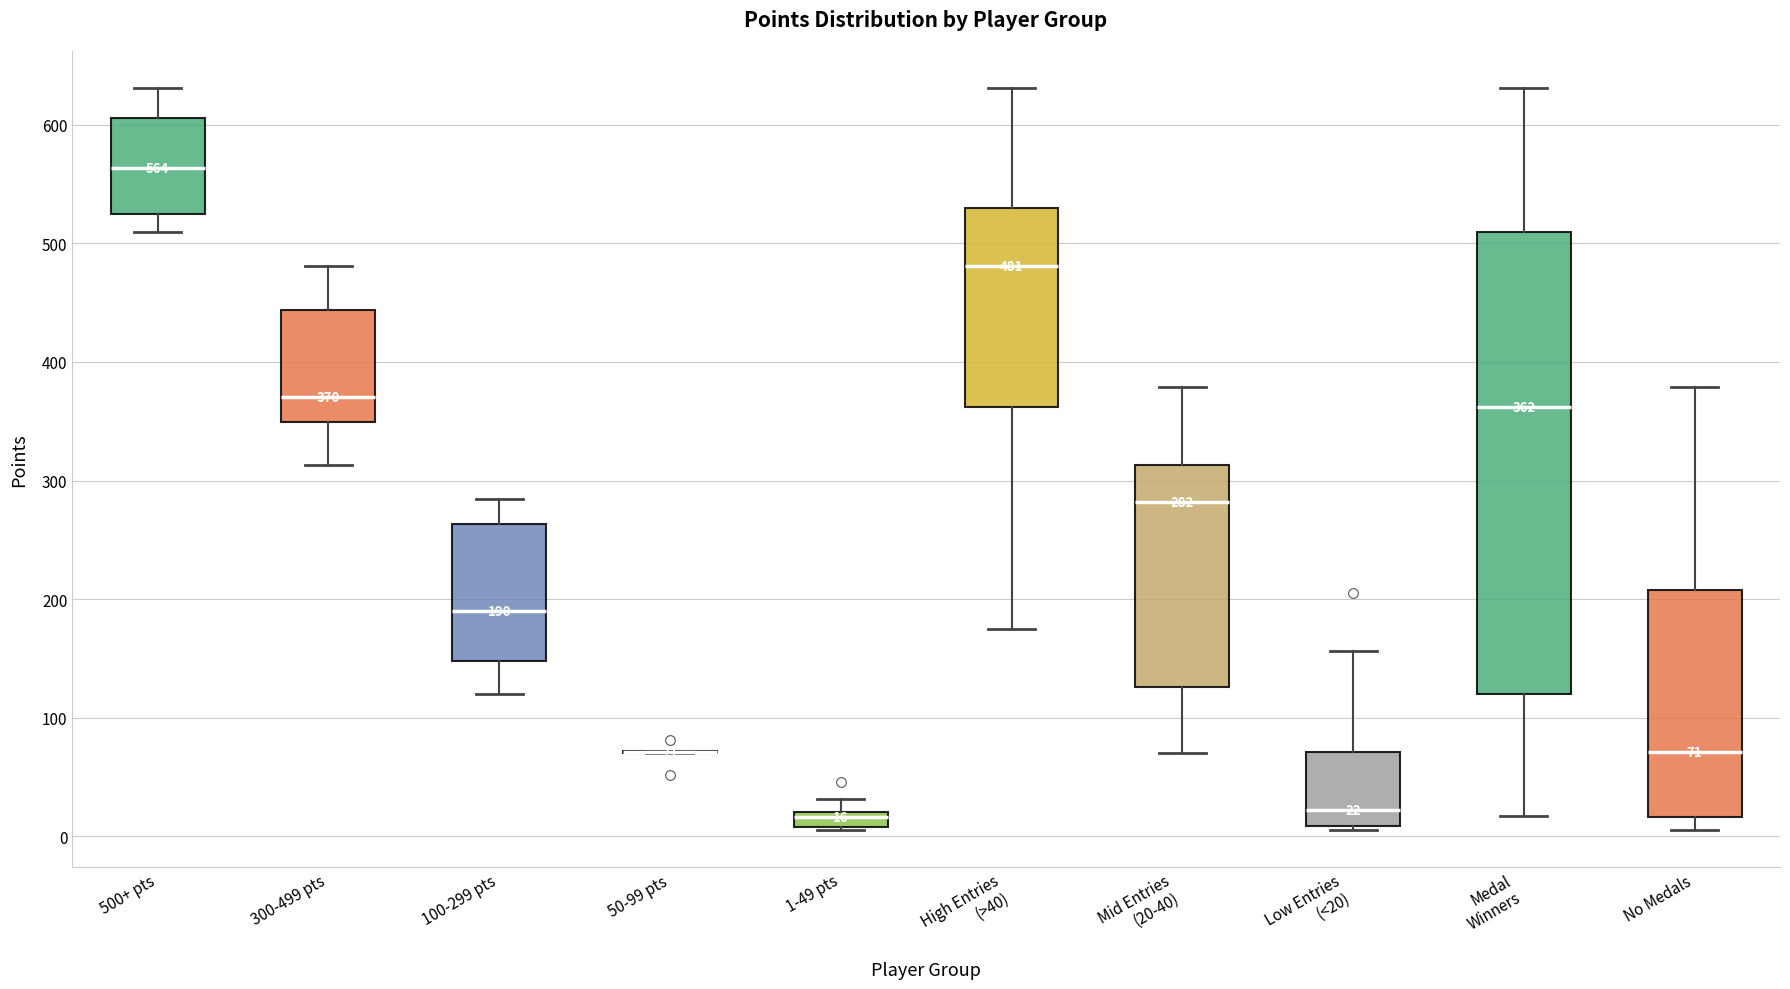

Which box is the tallest, from its lower edge to its upper edge?

Medal Winners